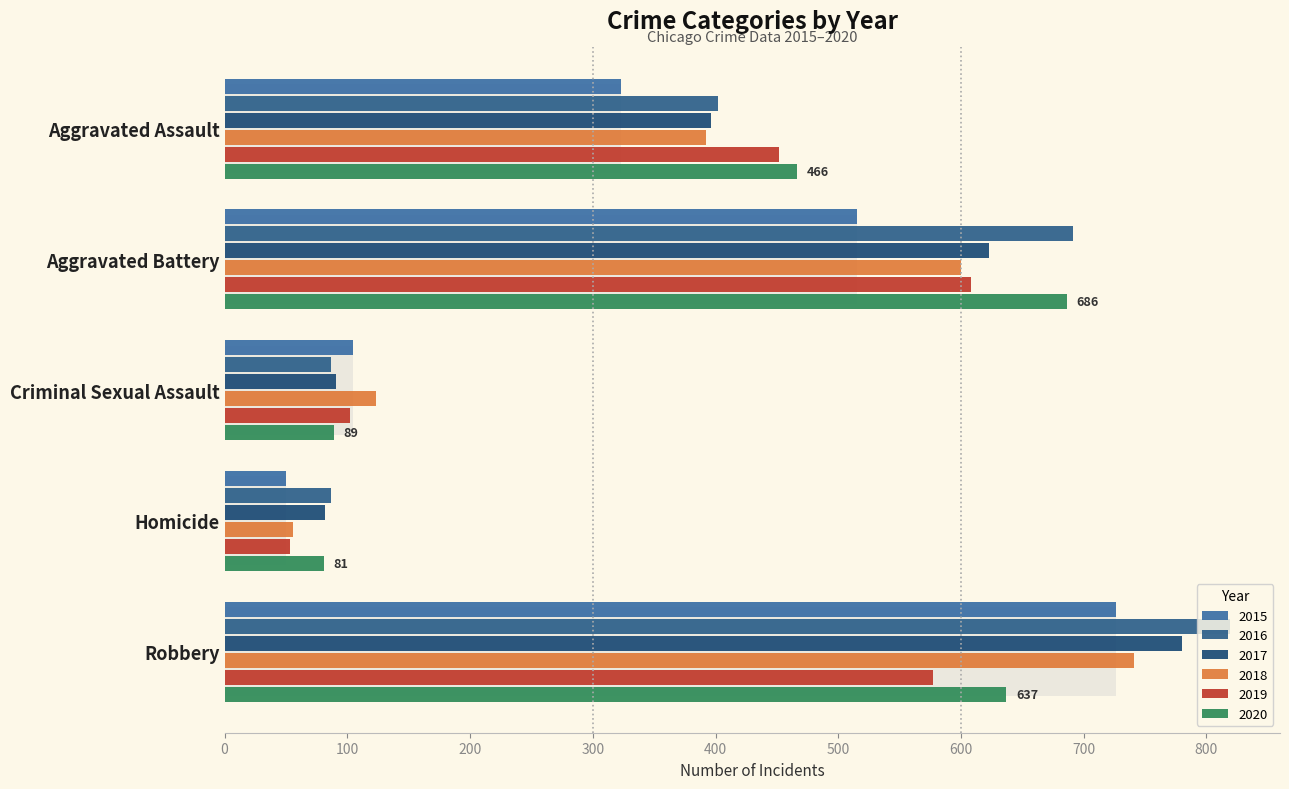

What is the spread (max minus min) of values at Criminal Sexual Assault?

36